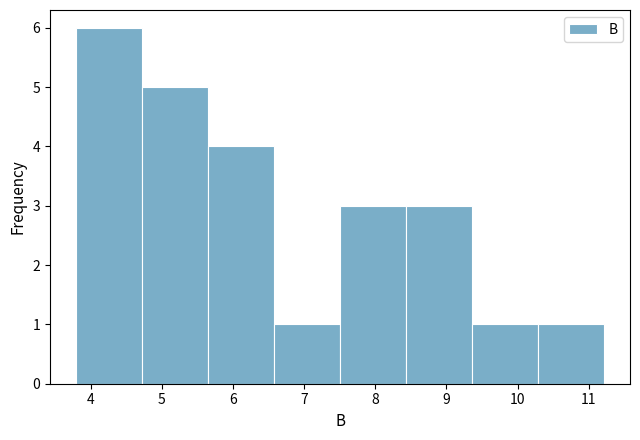

Reading left to right, list every bar in this chart as the range it spans on the x-axis followed by its height. Neither the bar edges nor the heights are printed on the chart, so give them approximately, as read against the axes.

3.8 to 4.7: 6
4.7 to 5.7: 5
5.7 to 6.6: 4
6.6 to 7.5: 1
7.5 to 8.4: 3
8.4 to 9.4: 3
9.4 to 10.3: 1
10.3 to 11.2: 1